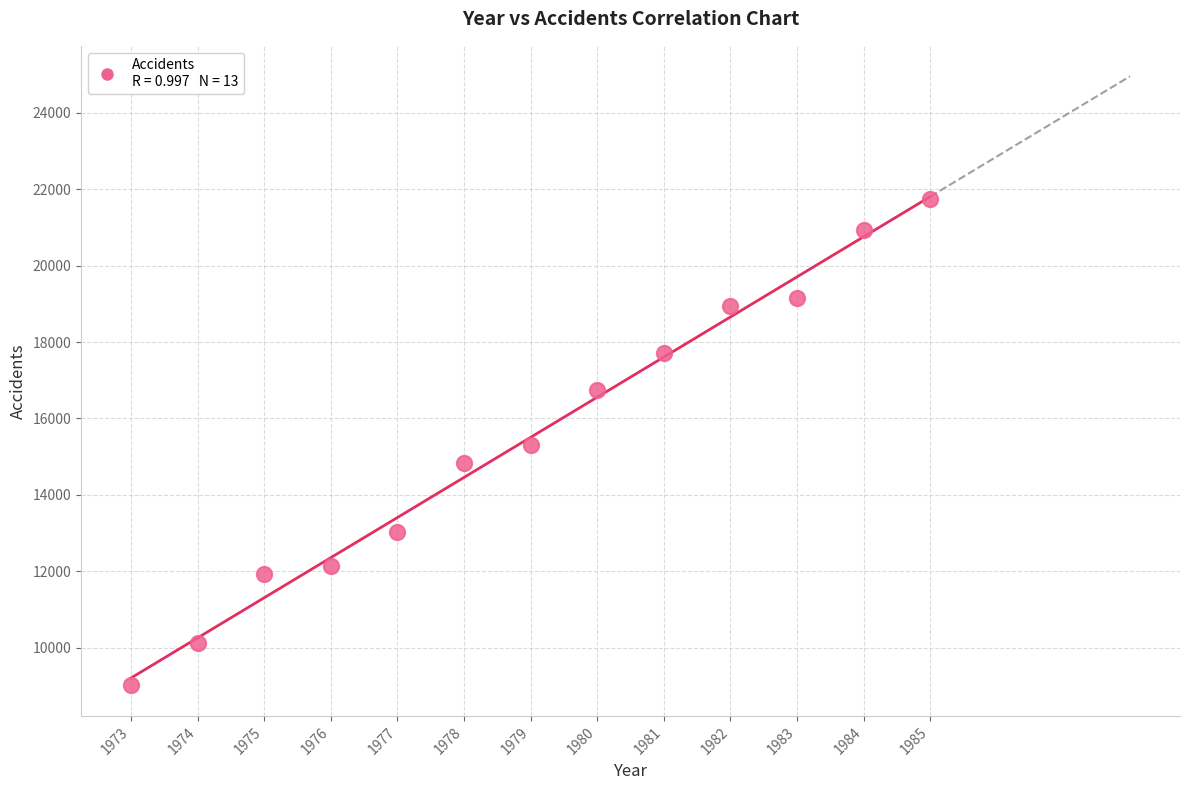

What is the range of X values (max minus min)?

12